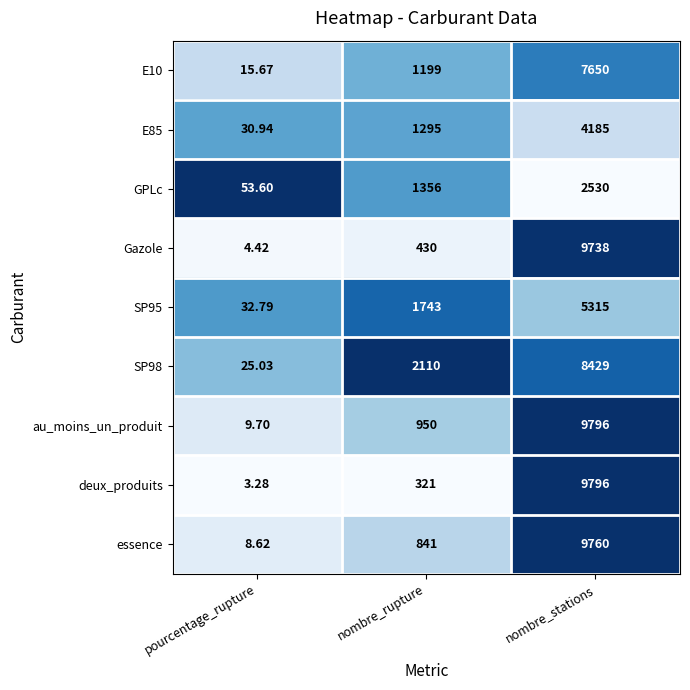

At which category is the sum across all series the highest?

nombre_stations